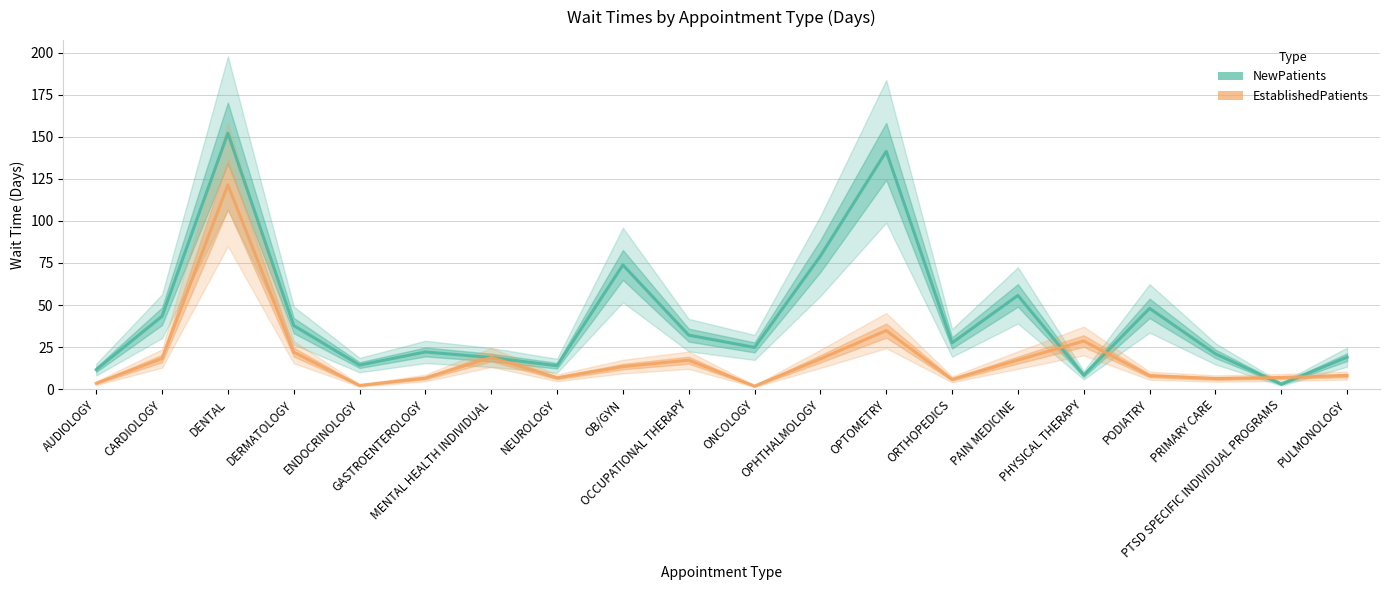

The EstablishedPatients series shows 17.3 at PAIN MEDICINE. True or false?

True